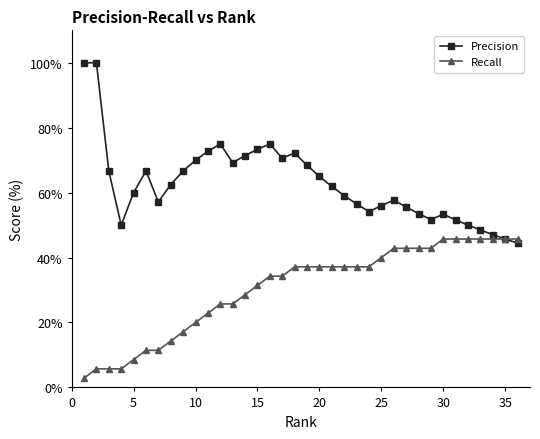

How many distinct data groups are displayed?

2